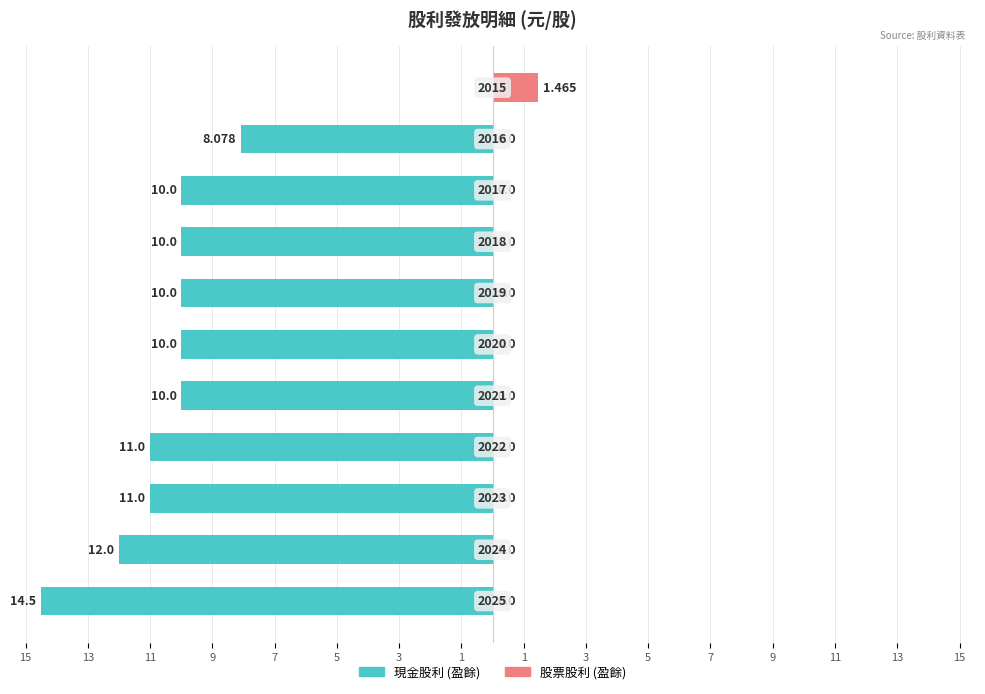

Does the chart contain stacked bars?

No